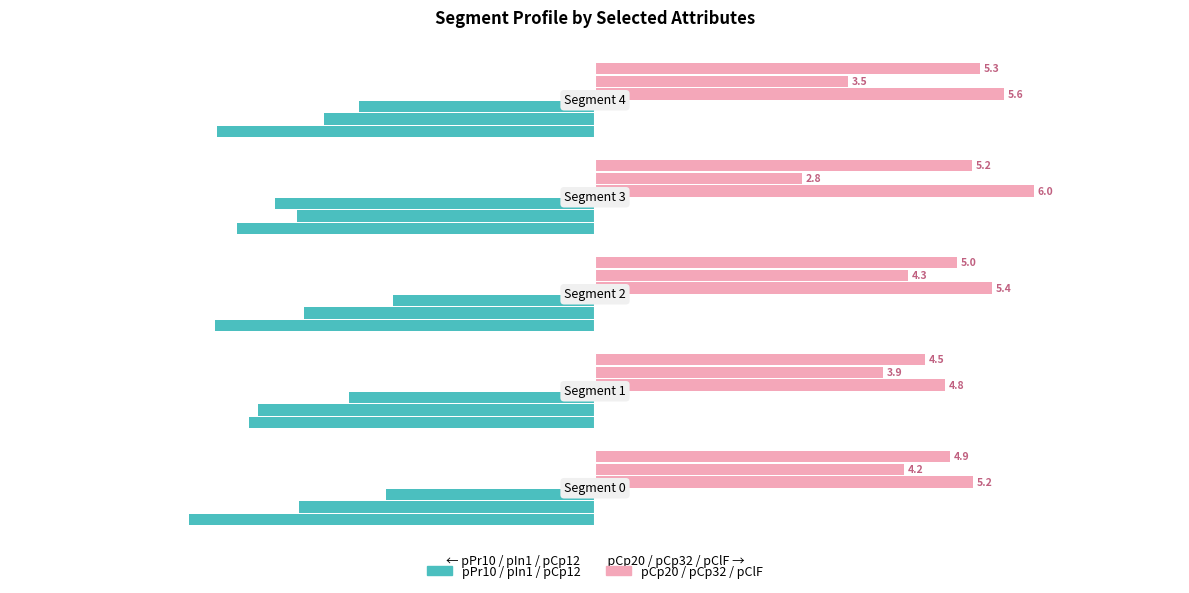

Are the bars grouped side by side (vs. stacked)?

Yes